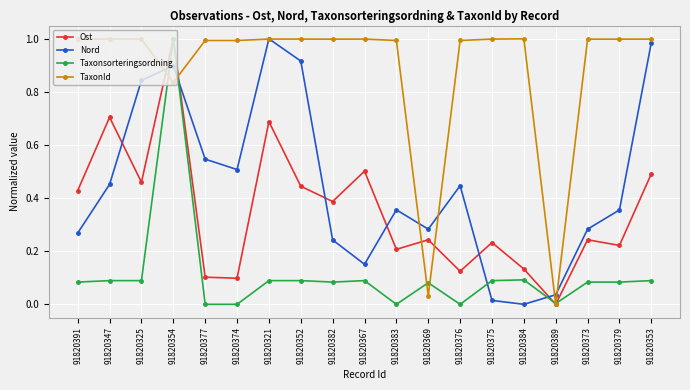

The value of Taxonsorteringsordning at 91820389 is 0.0. True or false?

True